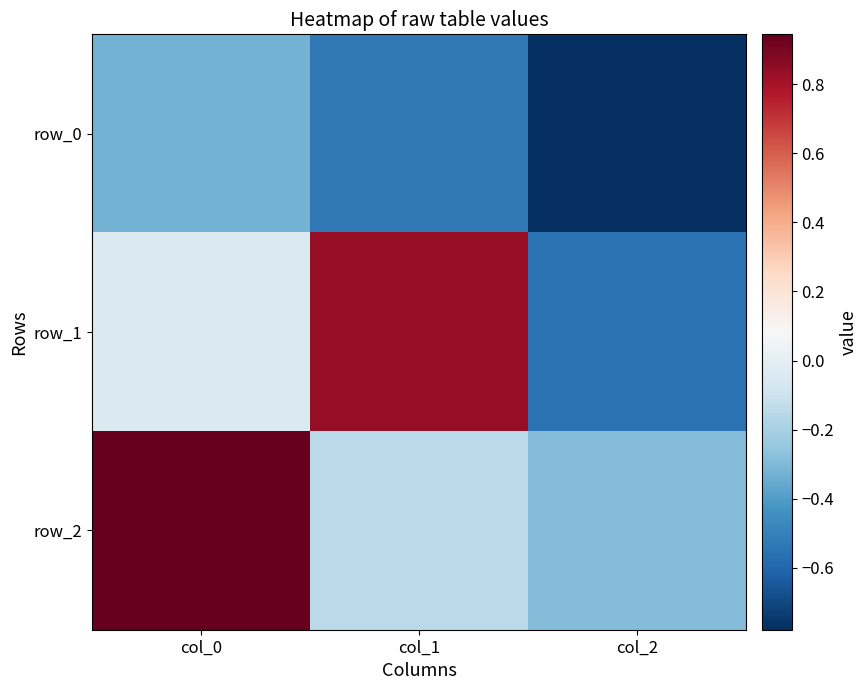

At which category is the sum across all series the highest?

col_0